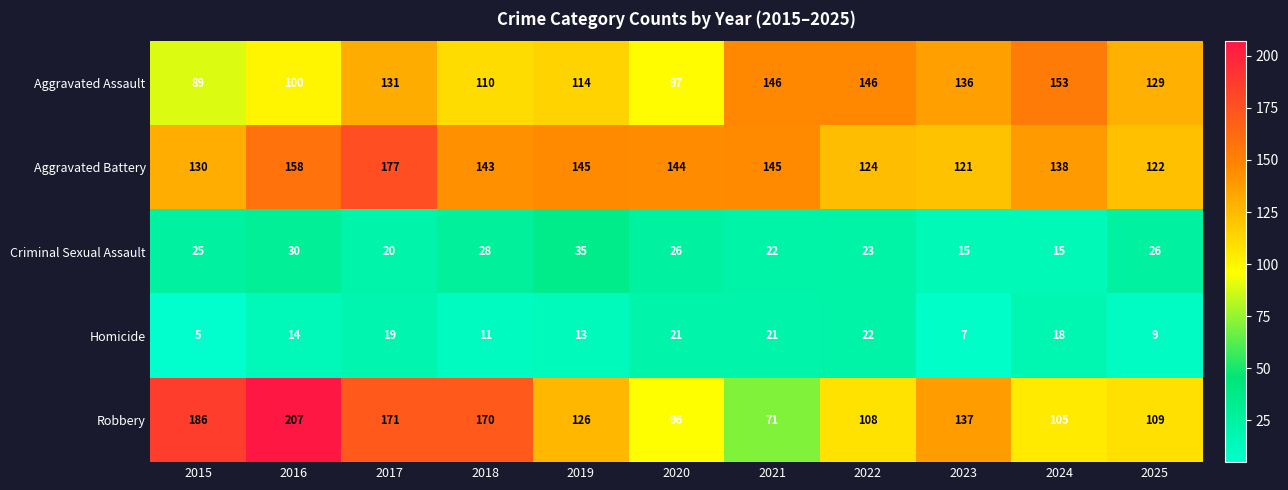

Read the Aggravated Battery value at 2025, to the nearest 5.

120